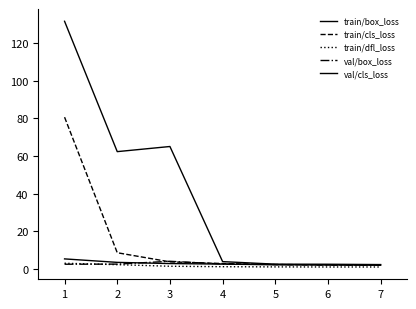

How many distinct data groups are displayed?

5